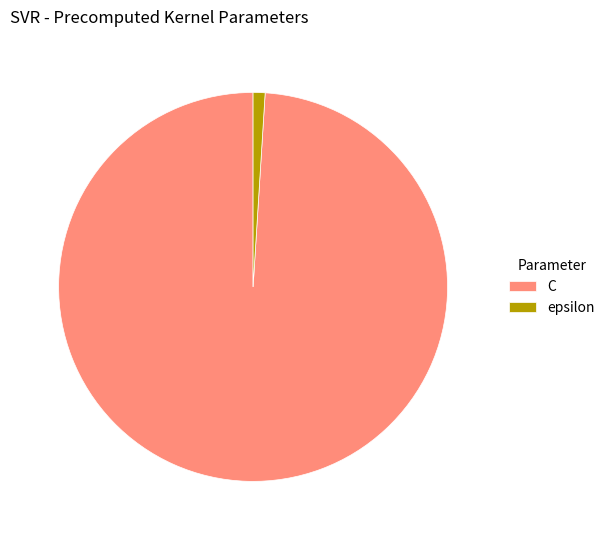

Combined, do C and epsilon account for over 50%?

Yes